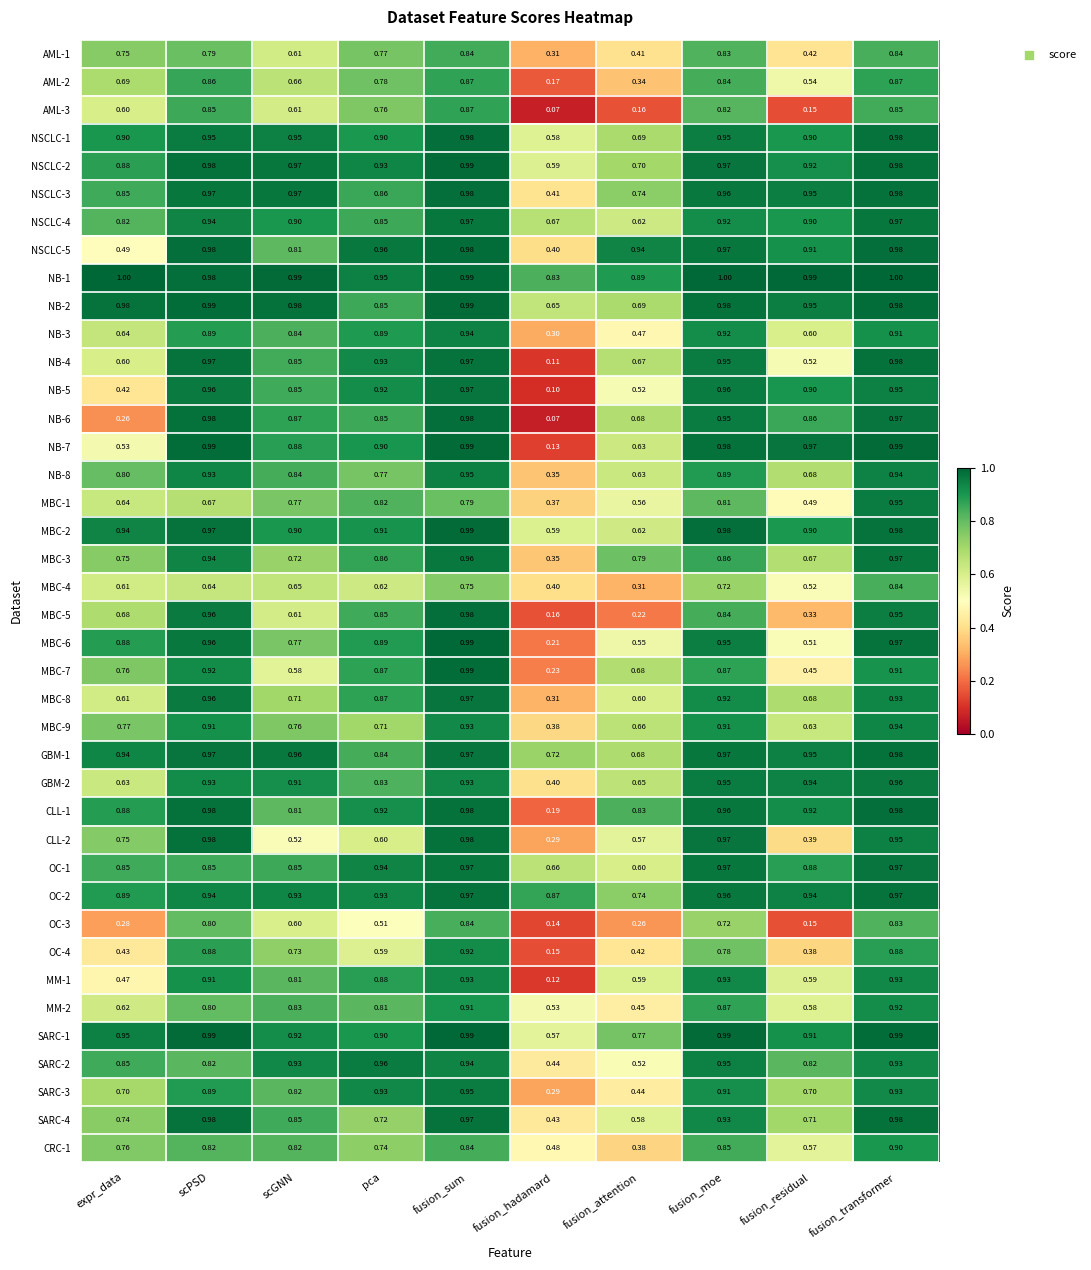

At which category is the sum across all series the highest?

fusion_transformer